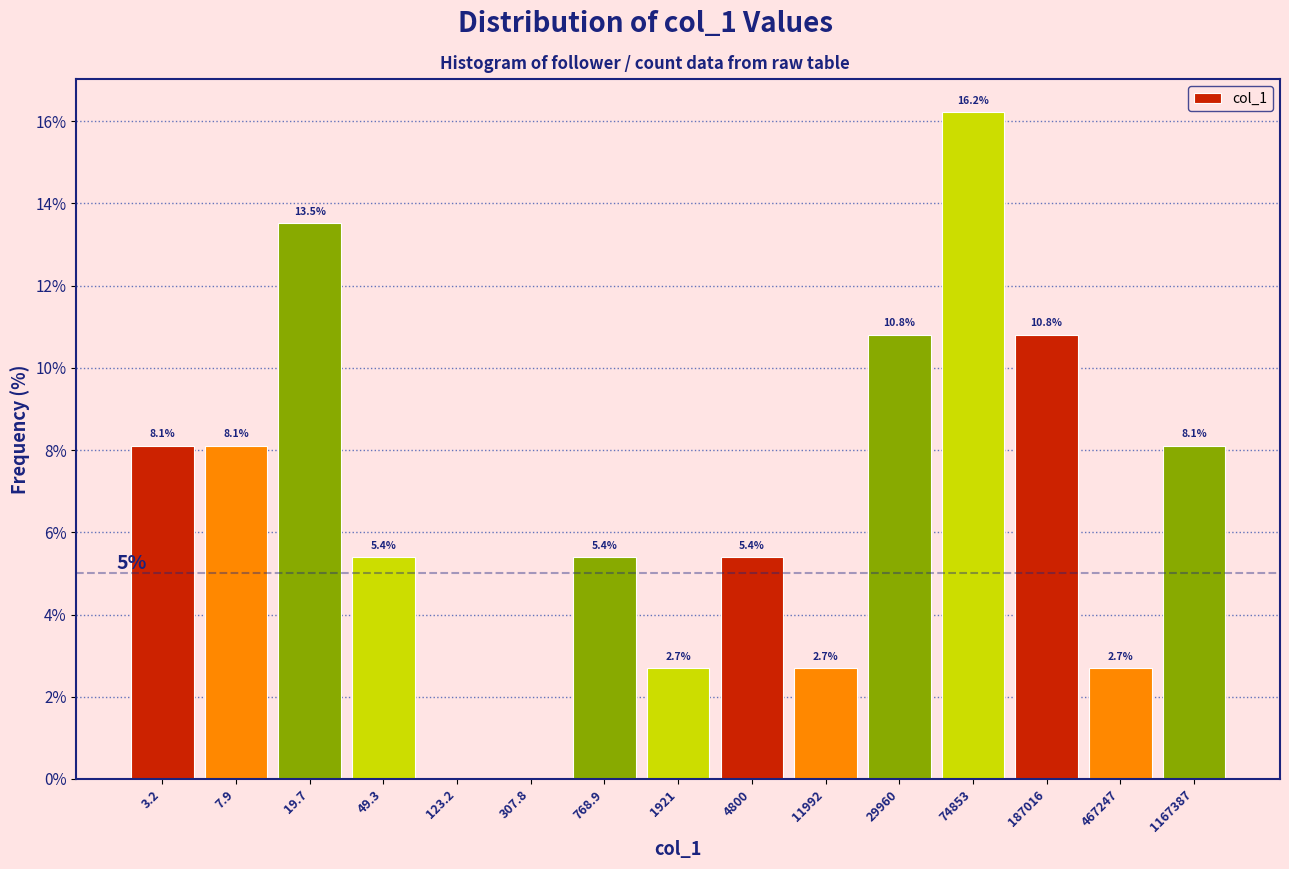

Reading left to right, transcribe all the data shown in this chart.

3.2=8.1	7.9=8.1	19.7=13.5	49.3=5.4	123.2=0.0	307.8=0.0	768.9=5.4	1921=2.7	4800=5.4	11992=2.7	29960=10.8	74853=16.2	187016=10.8	467247=2.7	1167387=8.1